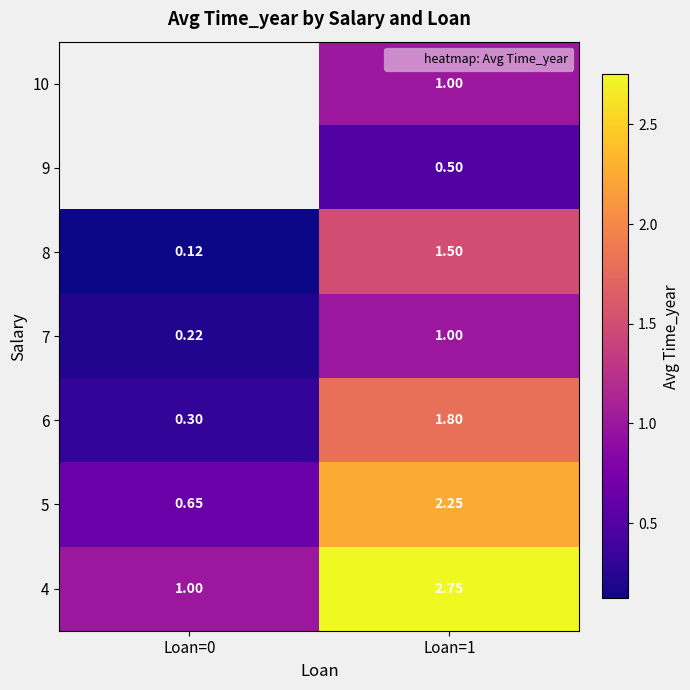

At which category is the sum across all series the highest?

Loan=1